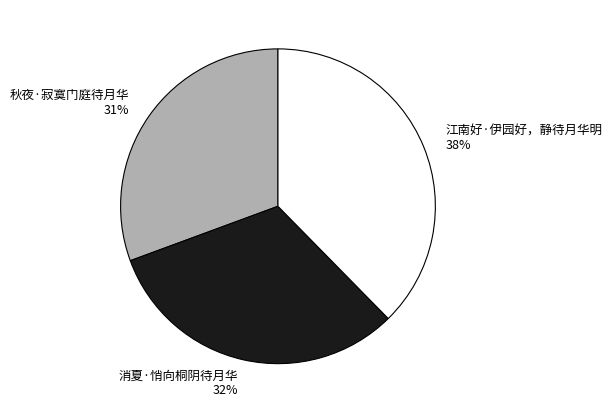

Do 江南好·伊园好，静待月华明 and 秋夜·寂寞门庭待月华 together represent more than half of the pie?

Yes